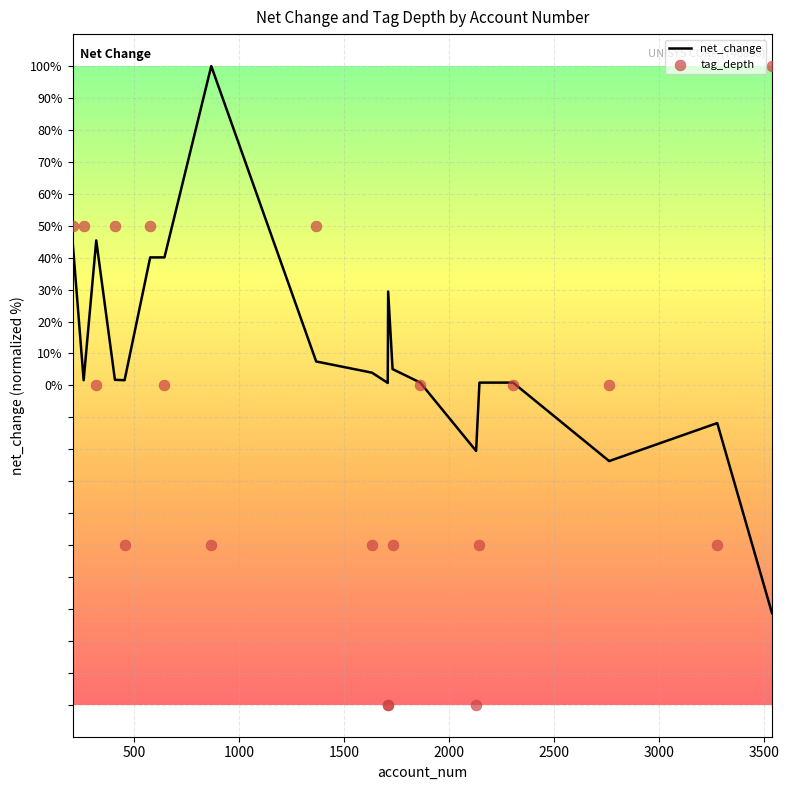

Which series has the largest total across all categories?

net_change